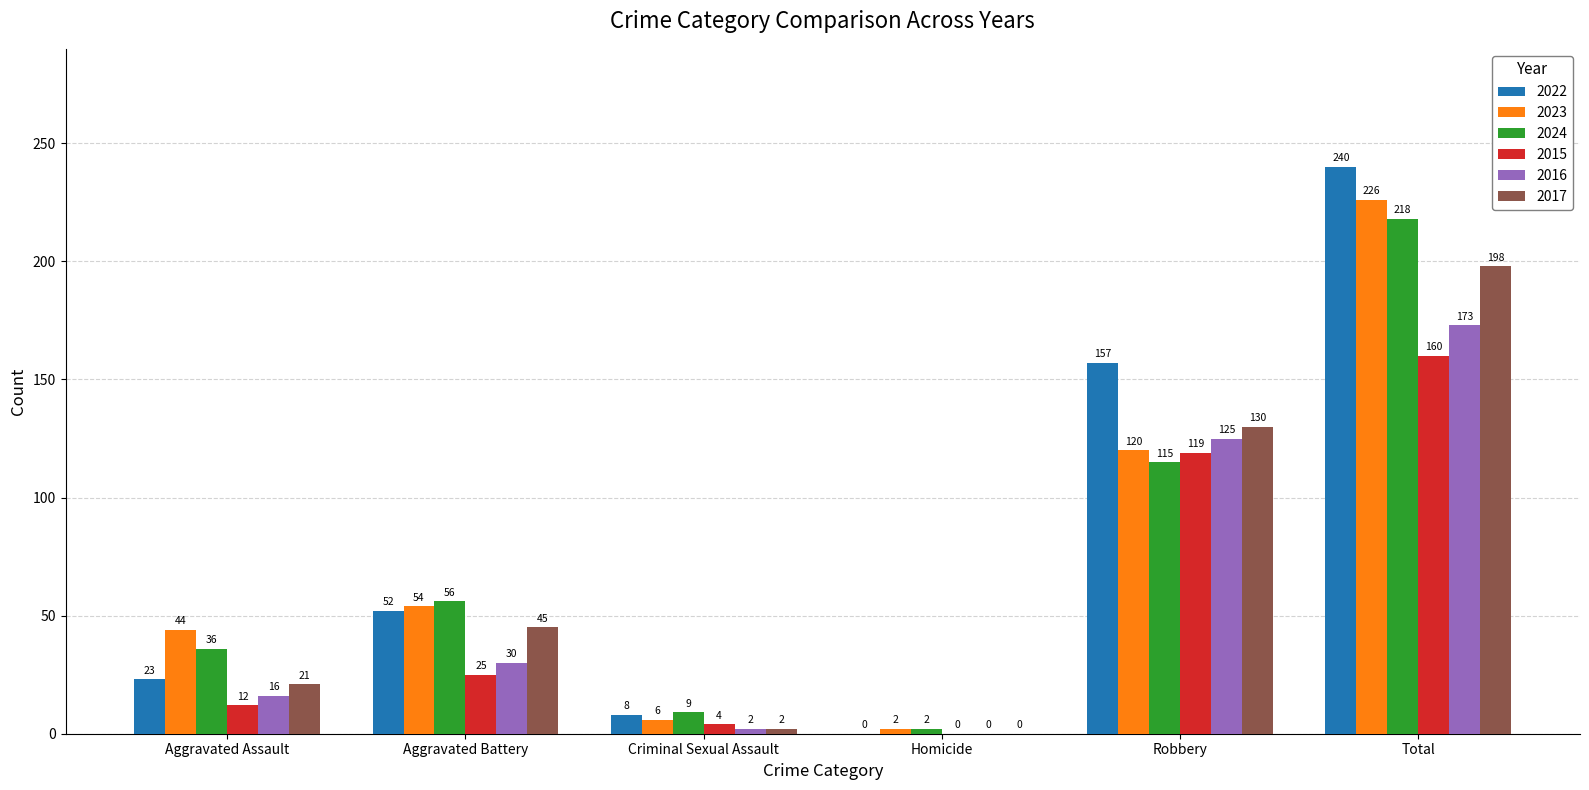

What is the maximum value for 2015?

160